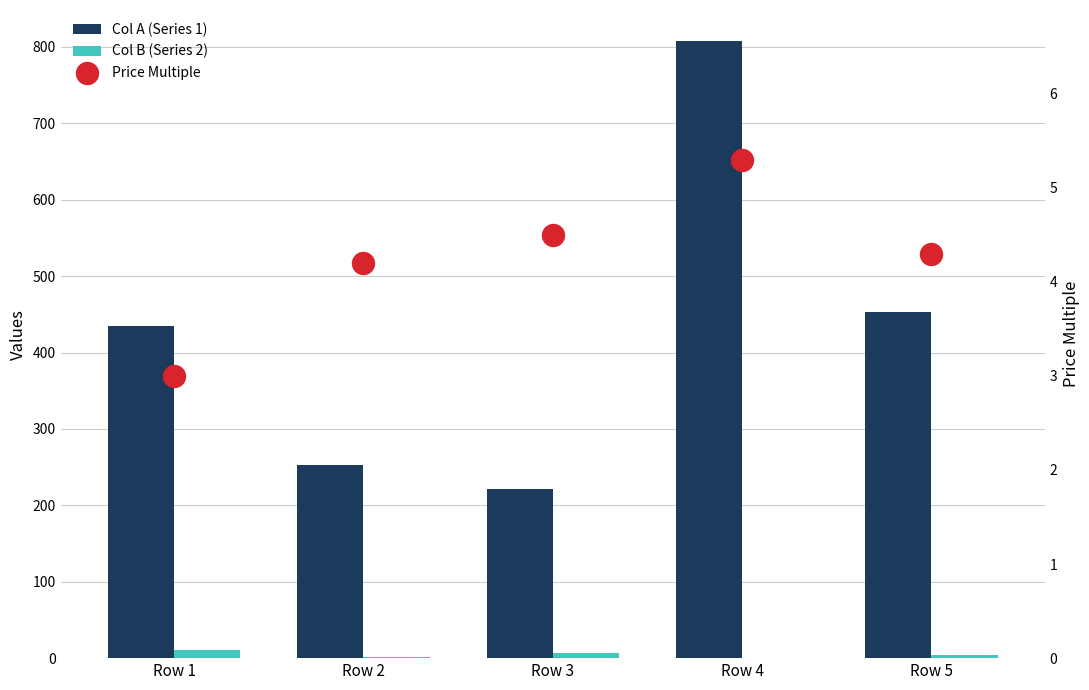

Which series has the largest total across all categories?

Col A (Series 1)